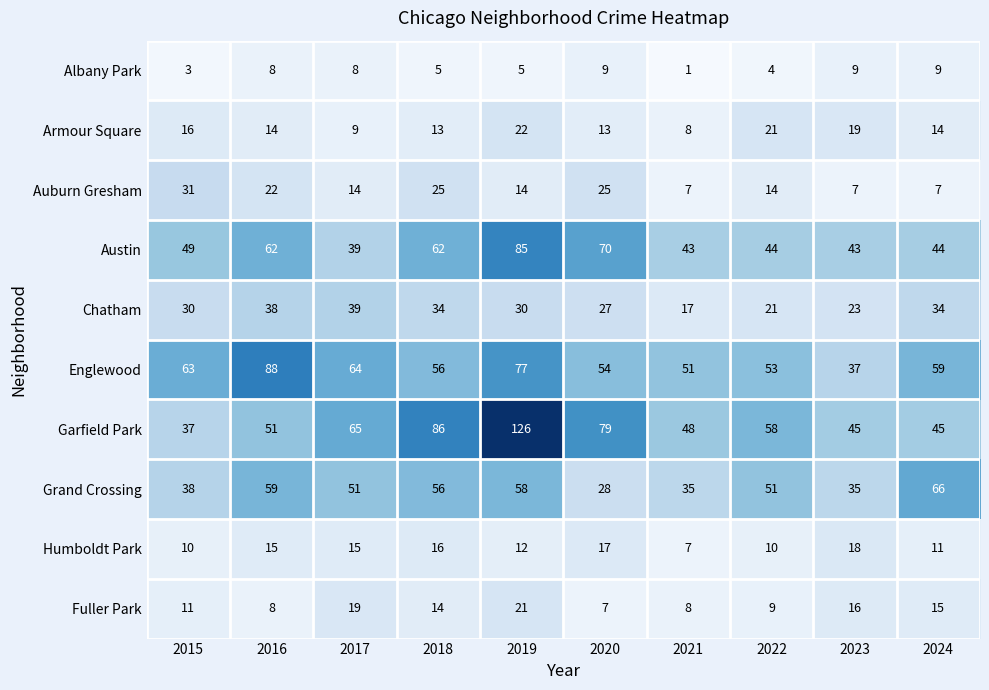

What is the greatest value displayed?

126